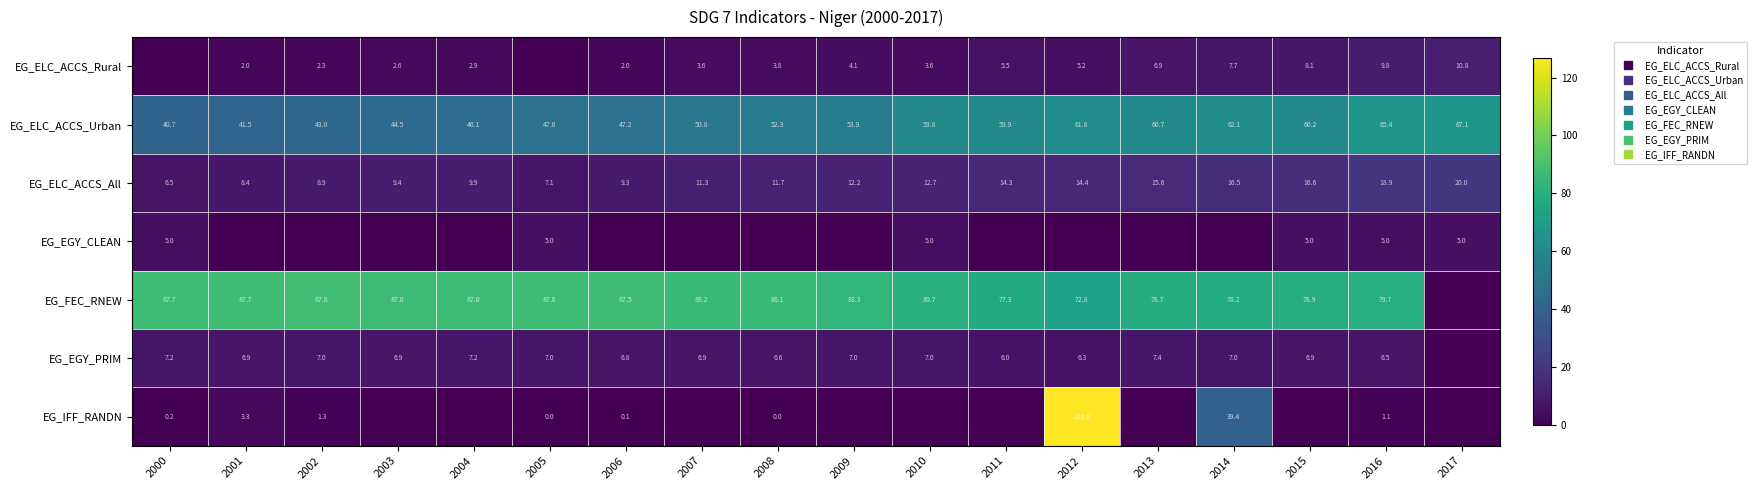

True or false: EG_ELC_ACCS_Urban has a value of 80.0 at 2010.

False